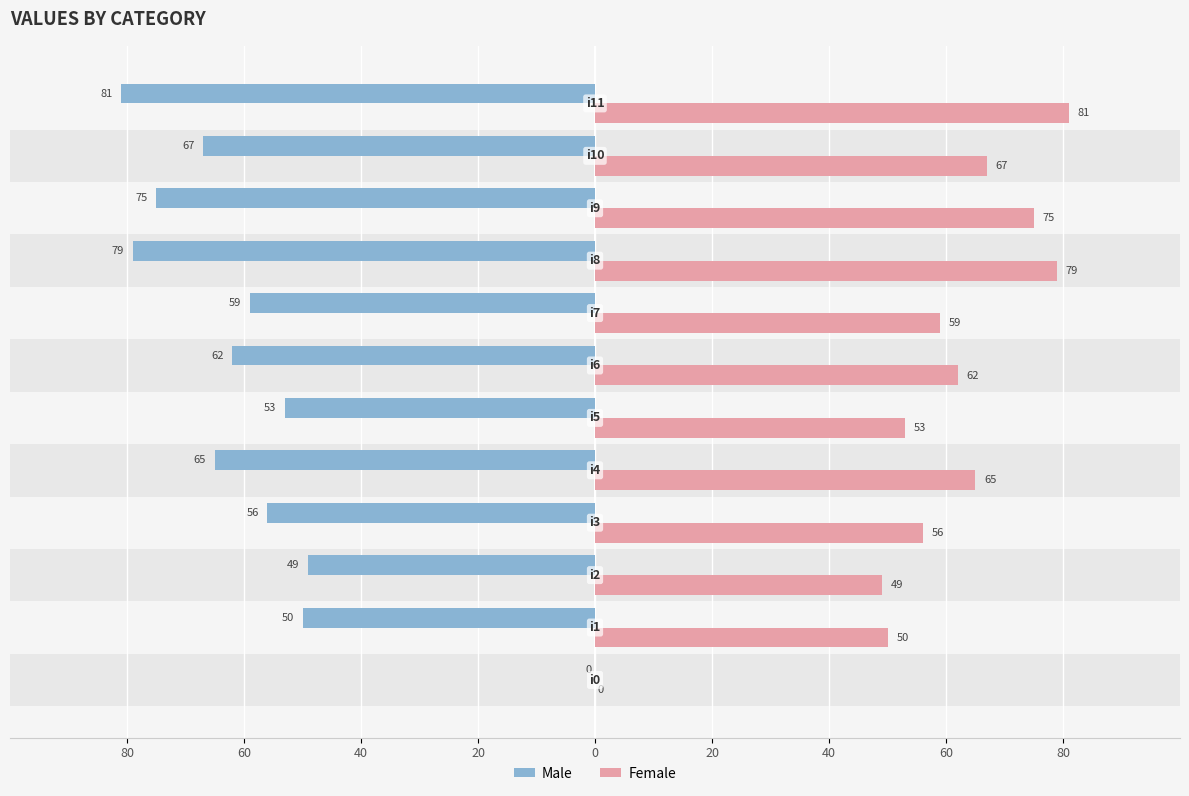

What is the sum of all Female values?

696